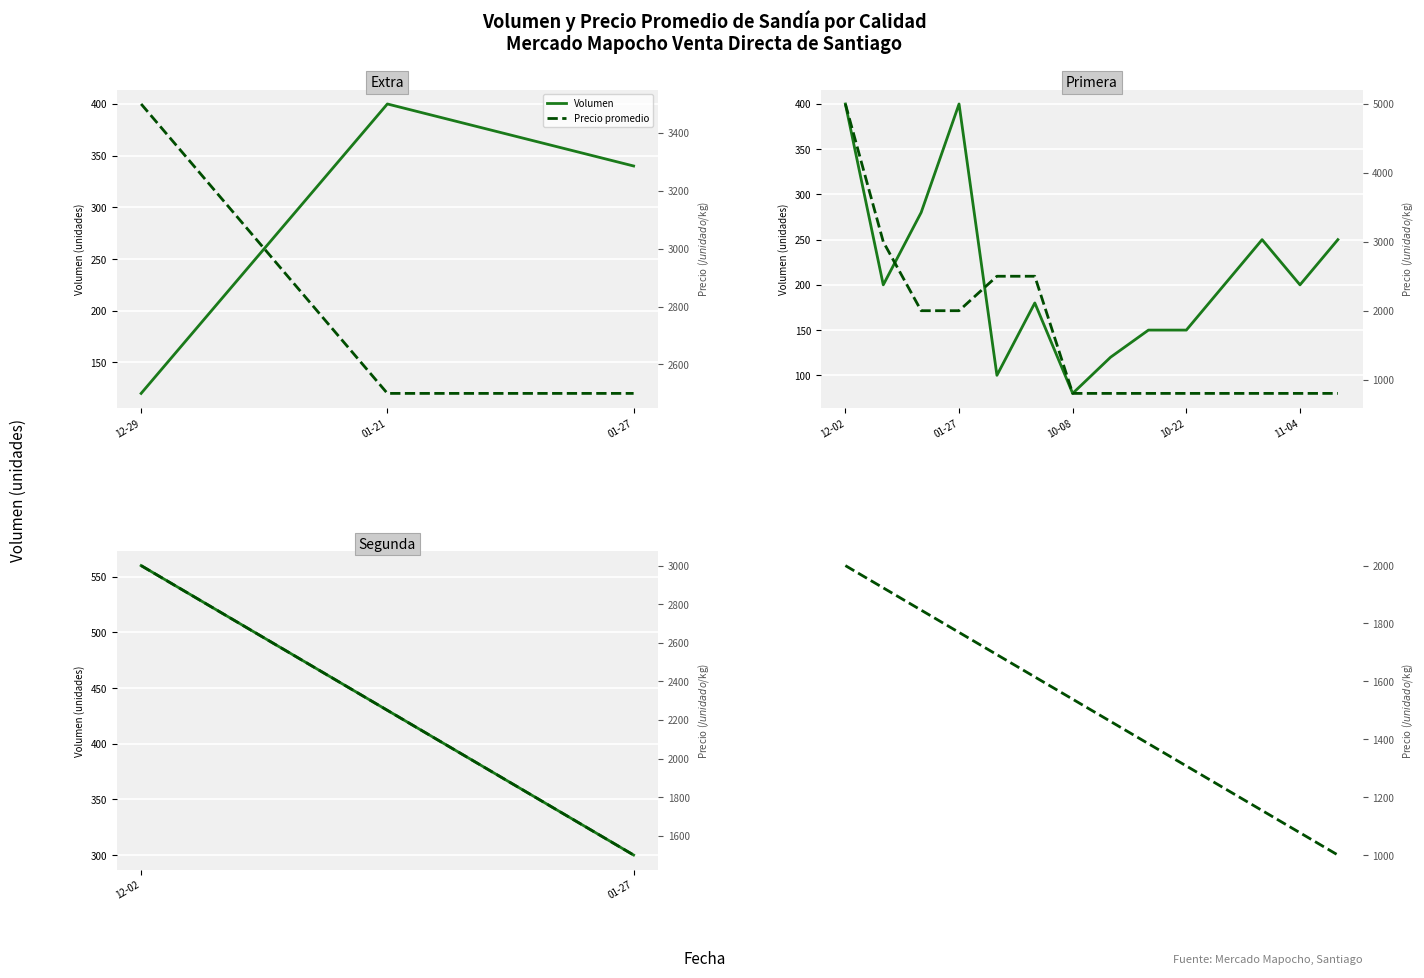

What is the average value of the Volumen series?

305